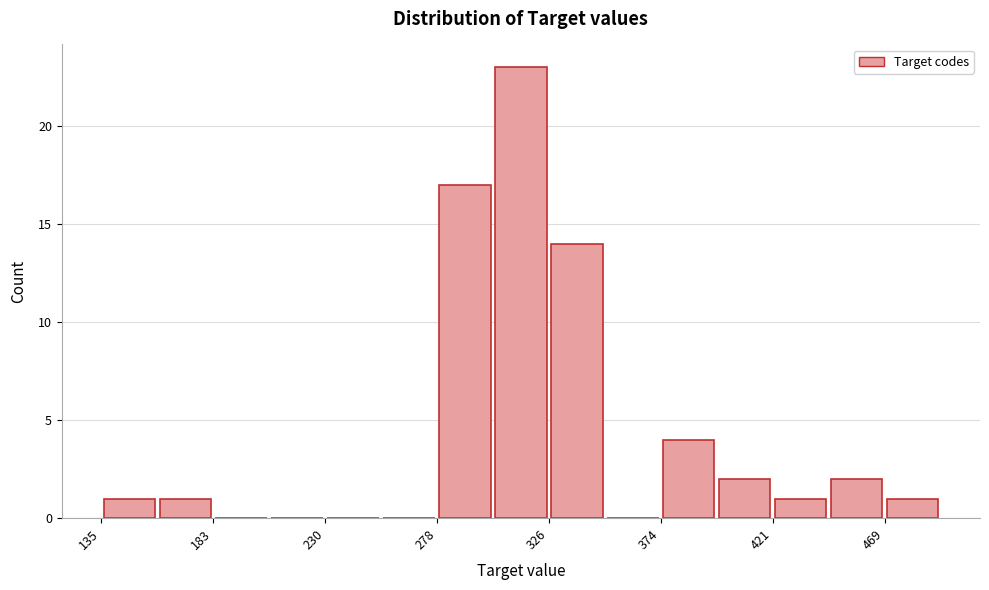

Which range on the x-axis has the tallest bar?

300 to 325